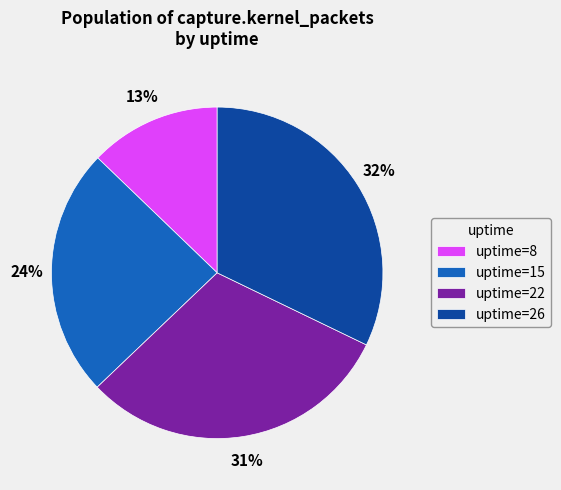

Is it true that uptime=8 is 13% of the pie?

True